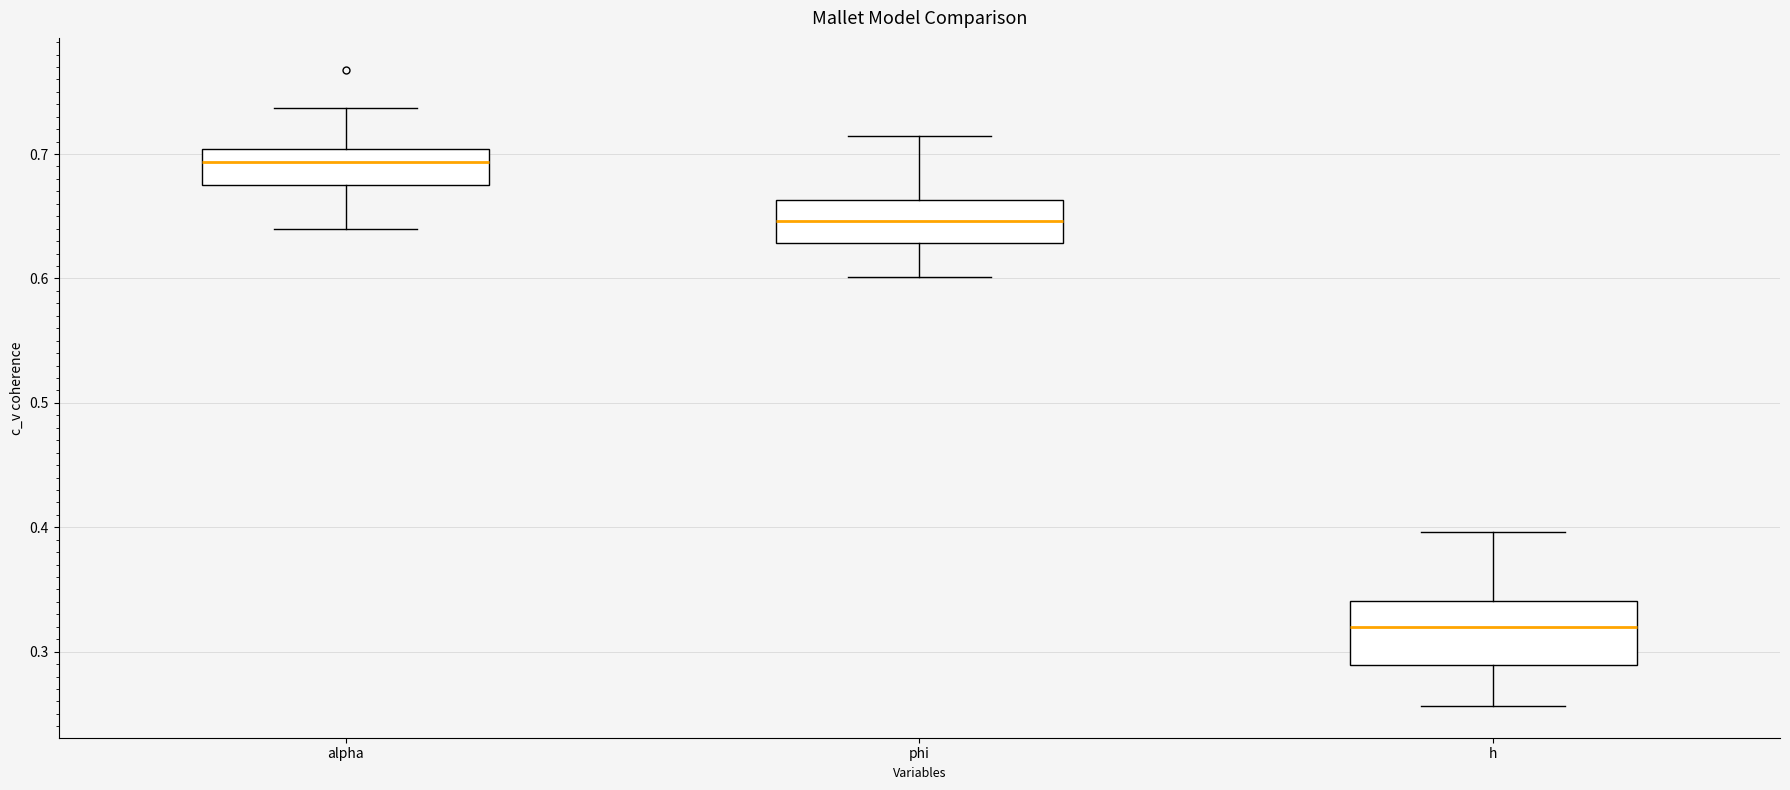

Reading left to right, transcribe this box plot: for each box, give where its median line is, the range the box spans, and where its two whiskers end, as read against the y-axis. The values are not printed on the chart, so give them approximately, as read against the axis.

alpha: median 0.69, box 0.67 to 0.70, whiskers 0.64 to 0.74
phi: median 0.65, box 0.63 to 0.66, whiskers 0.60 to 0.71
h: median 0.32, box 0.29 to 0.34, whiskers 0.26 to 0.40